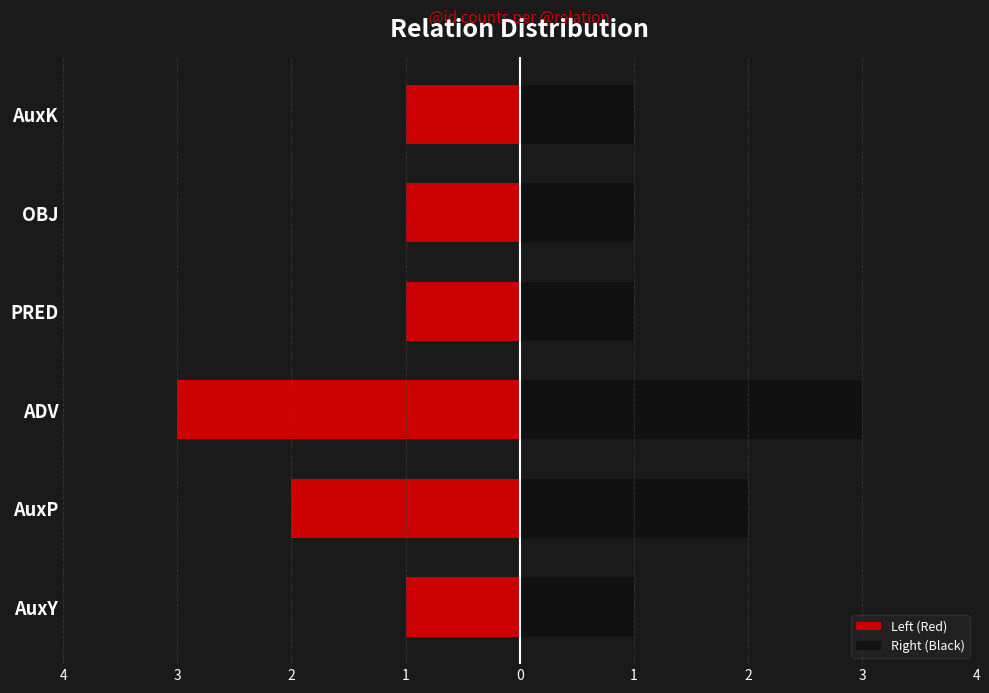

Which series has the largest total across all categories?

Right (Black)